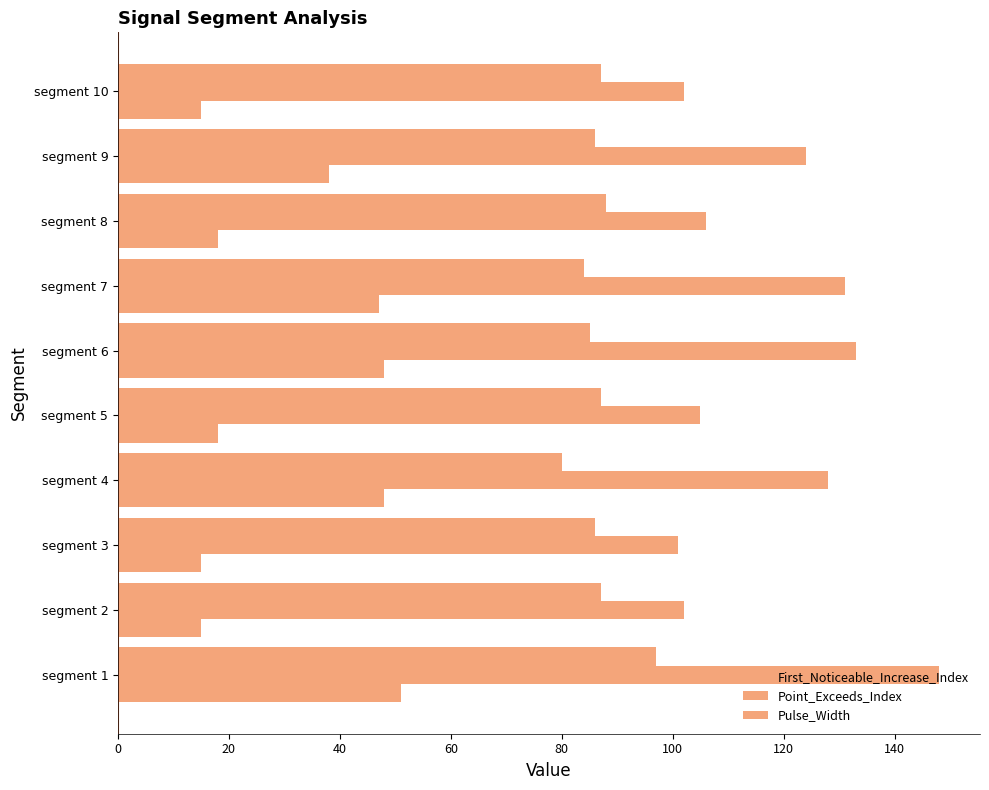

Rank the series by their average value, from highest to lowest.

Point_Exceeds_Index, Pulse_Width, First_Noticeable_Increase_Index